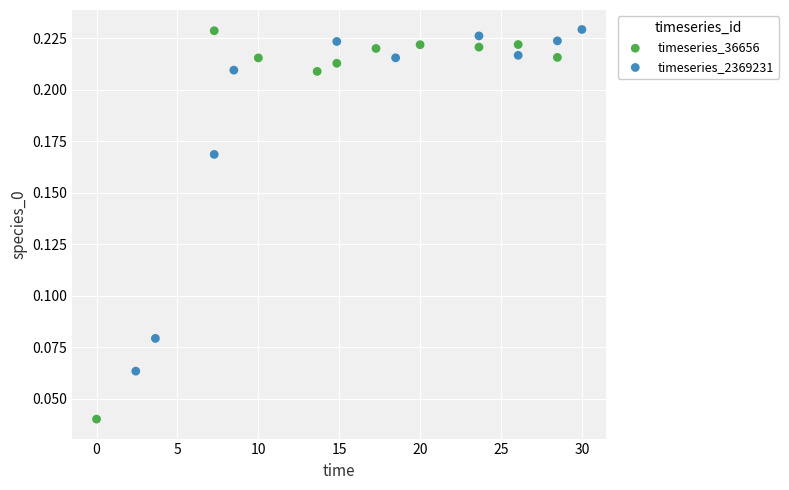

Which series contains the lowest Y value?

timeseries_36656